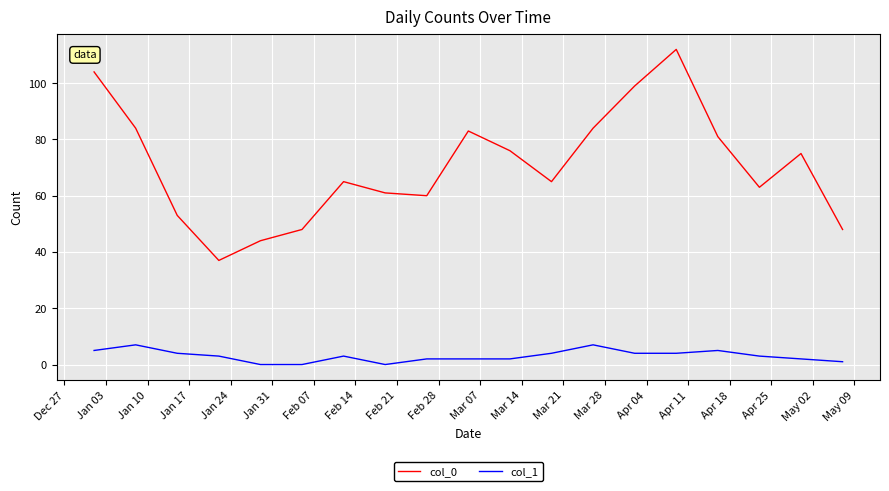

True or false: col_0 and col_1 cross at least once.

False